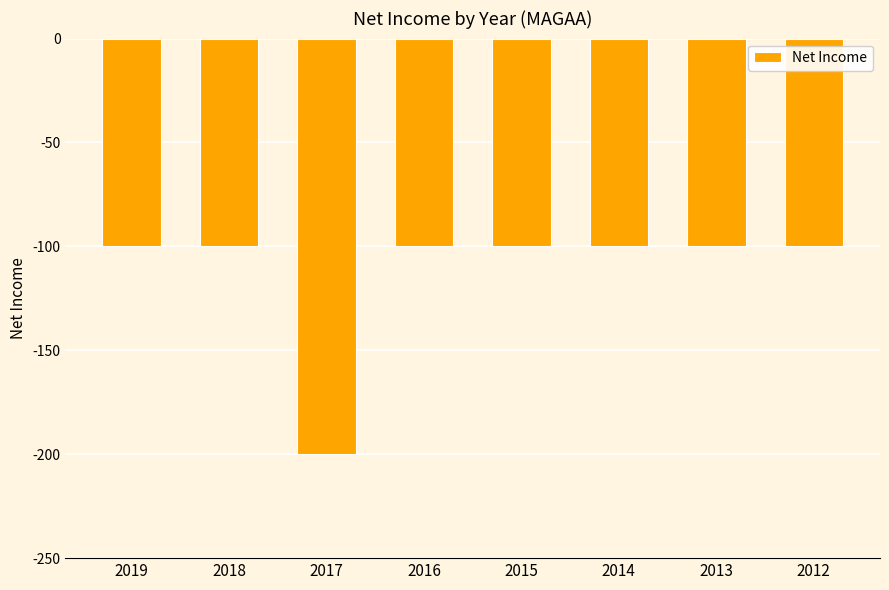

How many series are shown in this chart?

1